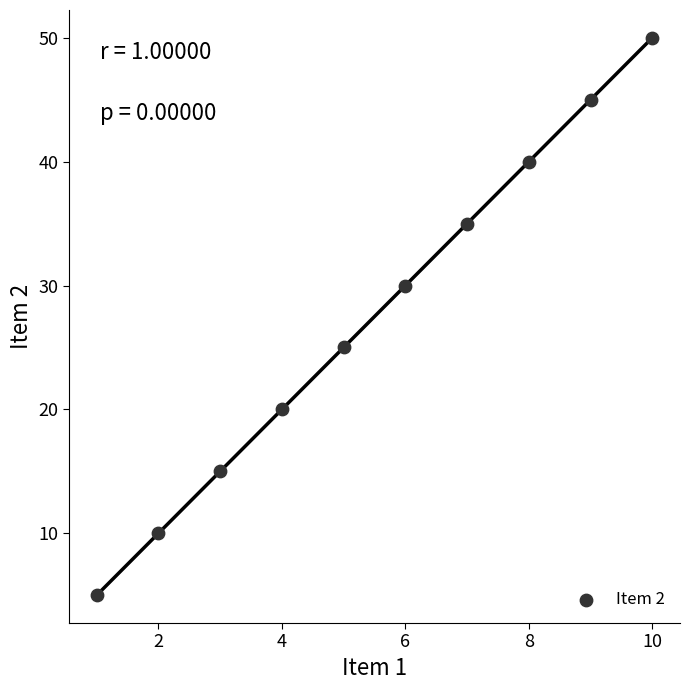

What Y value in the scatter plot is closest to 27?

25